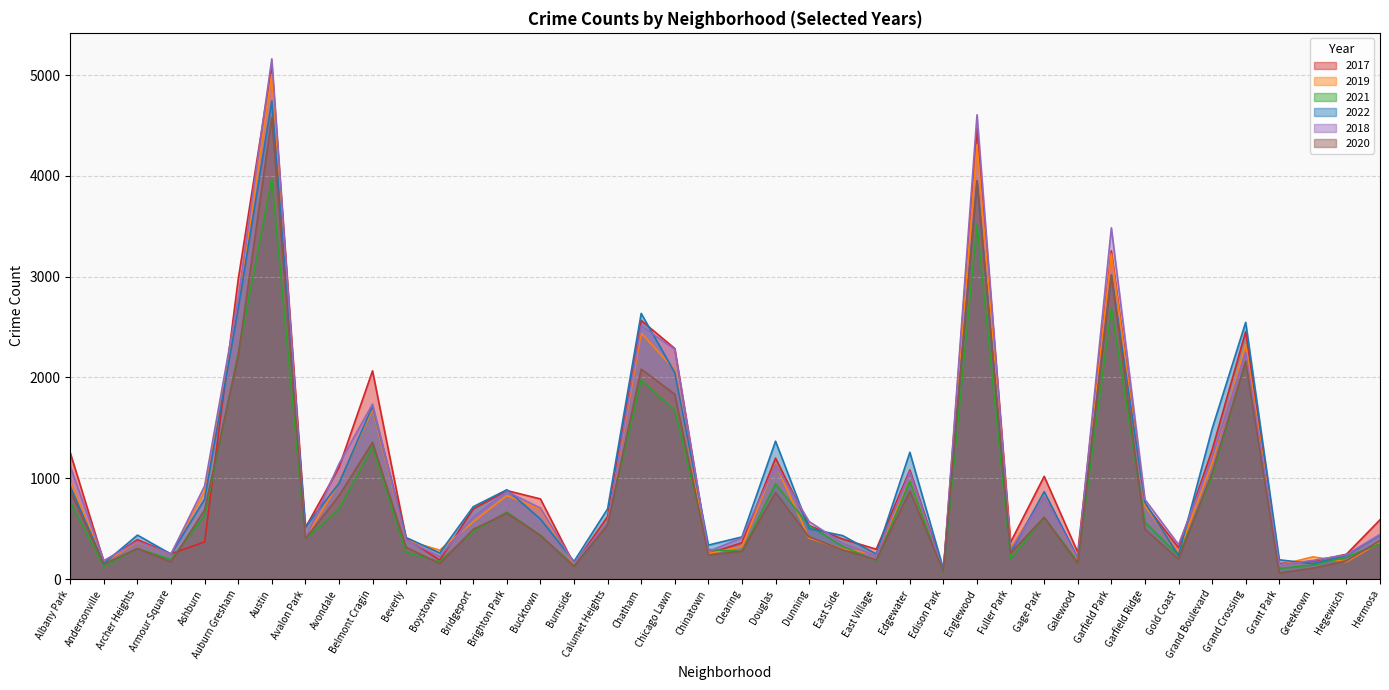

Reading left to right, transcribe all the data shown in this chart.

2017: Albany Park=1252	Andersonville=171	Archer Heights=391	Armour Square=251	Ashburn=368	Auburn Gresham=2973	Austin=5095	Avalon Park=509	Avondale=1107	Belmont Cragin=2066	Beverly=404	Boystown=188	Bridgeport=697	Brighton Park=878	Bucktown=795	Burnside=145	Calumet Heights=620	Chatham=2566	Chicago Lawn=2288	Chinatown=253	Clearing=360	Douglas=1200	Dunning=531	East Side=397	East Village=296	Edgewater=1082	Edison Park=87	Englewood=4472	Fuller Park=365	Gage Park=1019	Galewood=265	Garfield Park=3257	Garfield Ridge=742	Gold Coast=311	Grand Boulevard=1281	Grand Crossing=2456	Grant Park=154	Greektown=176	Hegewisch=246	Hermosa=588
2019: Albany Park=968	Andersonville=166	Archer Heights=368	Armour Square=249	Ashburn=872	Auburn Gresham=2701	Austin=5008	Avalon Park=405	Avondale=957	Belmont Cragin=1687	Beverly=385	Boystown=287	Bridgeport=568	Brighton Park=828	Bucktown=694	Burnside=142	Calumet Heights=561	Chatham=2441	Chicago Lawn=2076	Chinatown=253	Clearing=322	Douglas=1140	Dunning=407	East Side=298	East Village=248	Edgewater=972	Edison Park=76	Englewood=4310	Fuller Park=308	Gage Park=825	Galewood=189	Garfield Park=3226	Garfield Ridge=728	Gold Coast=261	Grand Boulevard=1153	Grand Crossing=2328	Grant Park=138	Greektown=220	Hegewisch=171	Hermosa=365
2021: Albany Park=767	Andersonville=123	Archer Heights=303	Armour Square=193	Ashburn=629	Auburn Gresham=2237	Austin=3971	Avalon Park=395	Avondale=692	Belmont Cragin=1312	Beverly=264	Boystown=173	Bridgeport=474	Brighton Park=664	Bucktown=435	Burnside=130	Calumet Heights=559	Chatham=1973	Chicago Lawn=1675	Chinatown=293	Clearing=274	Douglas=943	Dunning=530	East Side=325	East Village=180	Edgewater=970	Edison Park=62	Englewood=3518	Fuller Park=200	Gage Park=613	Galewood=170	Garfield Park=2688	Garfield Ridge=565	Gold Coast=233	Grand Boulevard=1015	Grand Crossing=2160	Grant Park=104	Greektown=140	Hegewisch=217	Hermosa=350
2022: Albany Park=918	Andersonville=155	Archer Heights=436	Armour Square=247	Ashburn=793	Auburn Gresham=2685	Austin=4744	Avalon Park=519	Avondale=949	Belmont Cragin=1714	Beverly=412	Boystown=259	Bridgeport=718	Brighton Park=886	Bucktown=595	Burnside=175	Calumet Heights=696	Chatham=2636	Chicago Lawn=2048	Chinatown=337	Clearing=418	Douglas=1368	Dunning=500	East Side=431	East Village=248	Edgewater=1258	Edison Park=99	Englewood=3950	Fuller Park=260	Gage Park=867	Galewood=209	Garfield Park=3011	Garfield Ridge=761	Gold Coast=235	Grand Boulevard=1491	Grand Crossing=2547	Grant Park=191	Greektown=153	Hegewisch=236	Hermosa=438
2018: Albany Park=1117	Andersonville=183	Archer Heights=374	Armour Square=248	Ashburn=924	Auburn Gresham=2787	Austin=5162	Avalon Park=401	Avondale=1142	Belmont Cragin=1736	Beverly=386	Boystown=224	Bridgeport=616	Brighton Park=869	Bucktown=704	Burnside=160	Calumet Heights=554	Chatham=2513	Chicago Lawn=2281	Chinatown=273	Clearing=409	Douglas=1131	Dunning=571	East Side=354	East Village=230	Edgewater=1064	Edison Park=75	Englewood=4607	Fuller Park=289	Gage Park=816	Galewood=201	Garfield Park=3485	Garfield Ridge=789	Gold Coast=342	Grand Boulevard=1205	Grand Crossing=2250	Grant Park=141	Greektown=185	Hegewisch=240	Hermosa=442
2020: Albany Park=870	Andersonville=147	Archer Heights=303	Armour Square=169	Ashburn=686	Auburn Gresham=2213	Austin=4578	Avalon Park=400	Avondale=826	Belmont Cragin=1357	Beverly=315	Boystown=153	Bridgeport=493	Brighton Park=654	Bucktown=431	Burnside=126	Calumet Heights=538	Chatham=2084	Chicago Lawn=1834	Chinatown=239	Clearing=276	Douglas=857	Dunning=419	East Side=290	East Village=191	Edgewater=873	Edison Park=75	Englewood=3952	Fuller Park=259	Gage Park=612	Galewood=154	Garfield Park=3018	Garfield Ridge=493	Gold Coast=198	Grand Boulevard=1052	Grand Crossing=2158	Grant Park=60	Greektown=107	Hegewisch=181	Hermosa=382